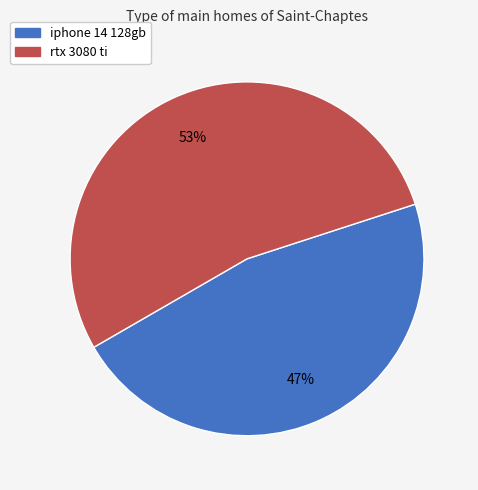

The rtx 3080 ti slice represents 39% of the pie. True or false?

False